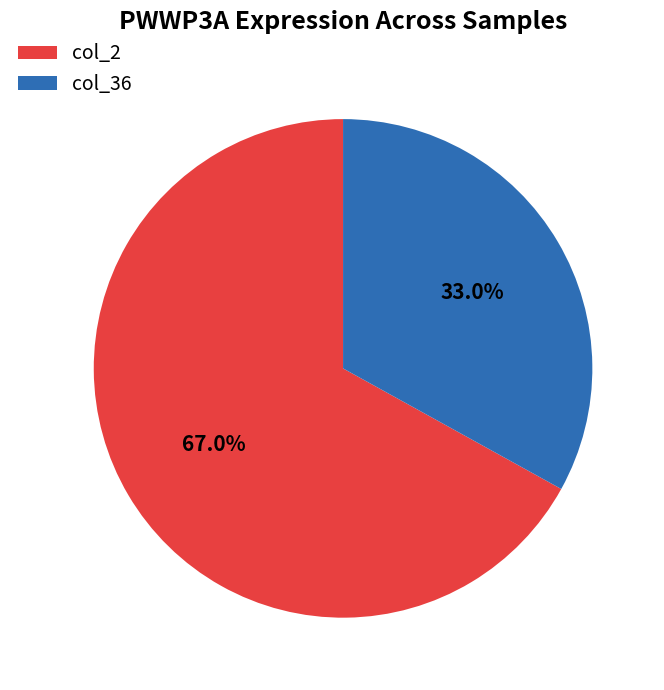

Between col_36 and col_2, which is larger?

col_2